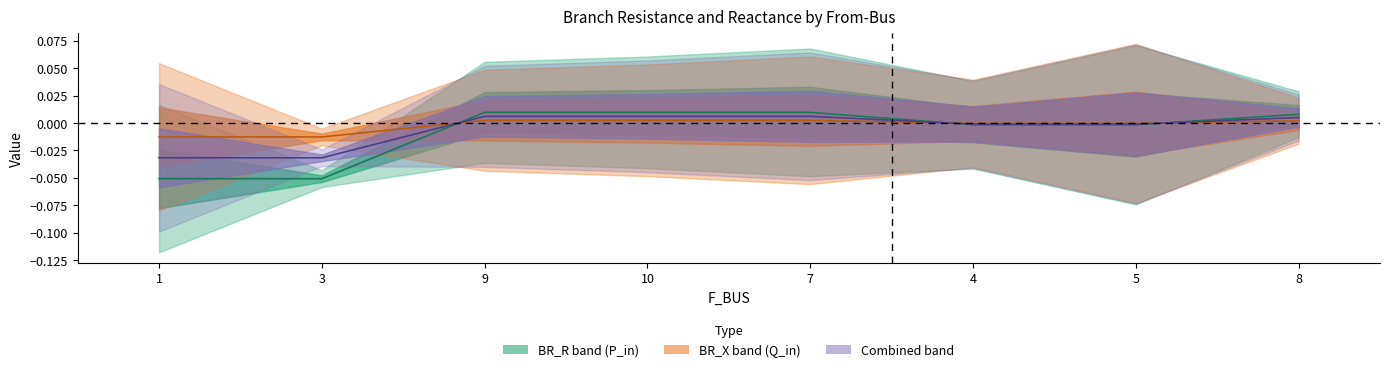

Which series has the largest total across all categories?

Q_in